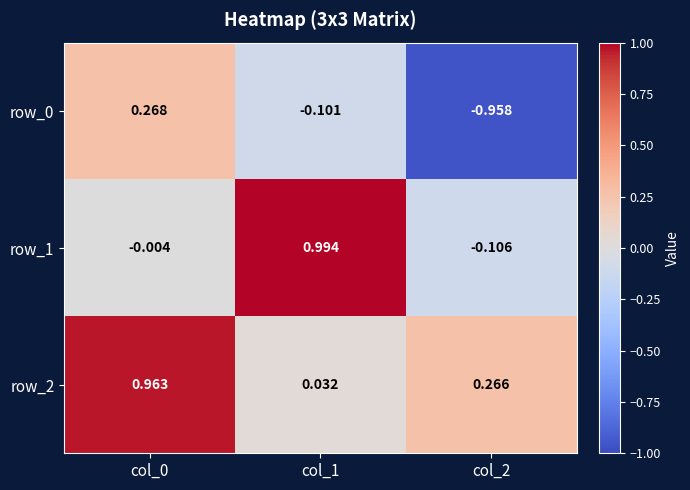

Which series changed the most between col_0 and col_2?

row_0